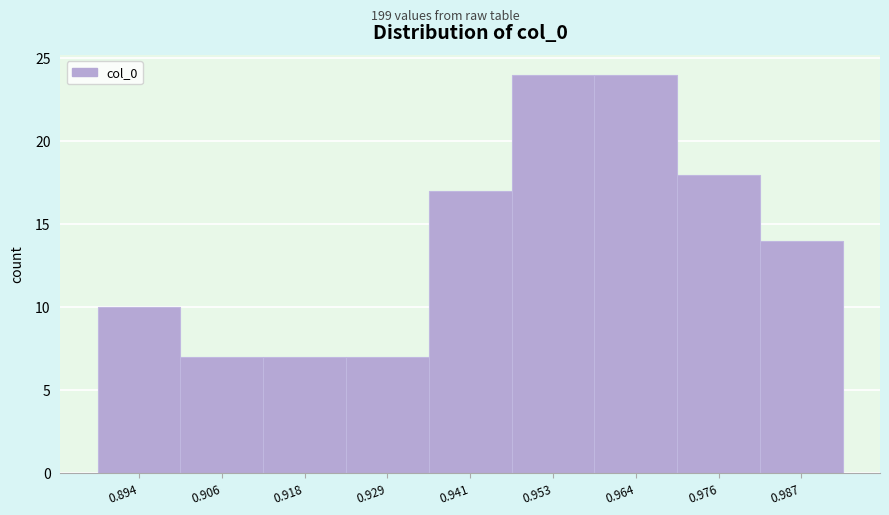

Reading left to right, list all the values displayed in this chart.

0.894=10	0.906=7	0.918=7	0.929=7	0.941=17	0.953=24	0.964=24	0.976=18	0.987=14